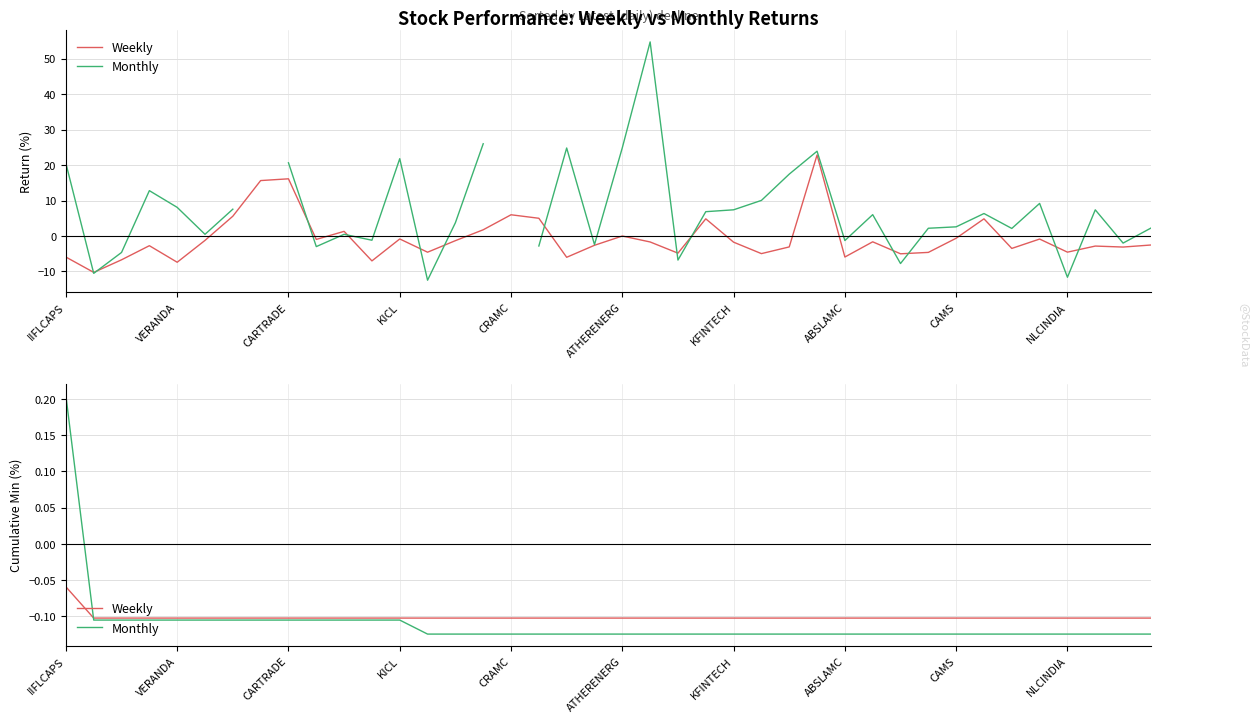

Which series has the largest range (max minus min)?

Monthly